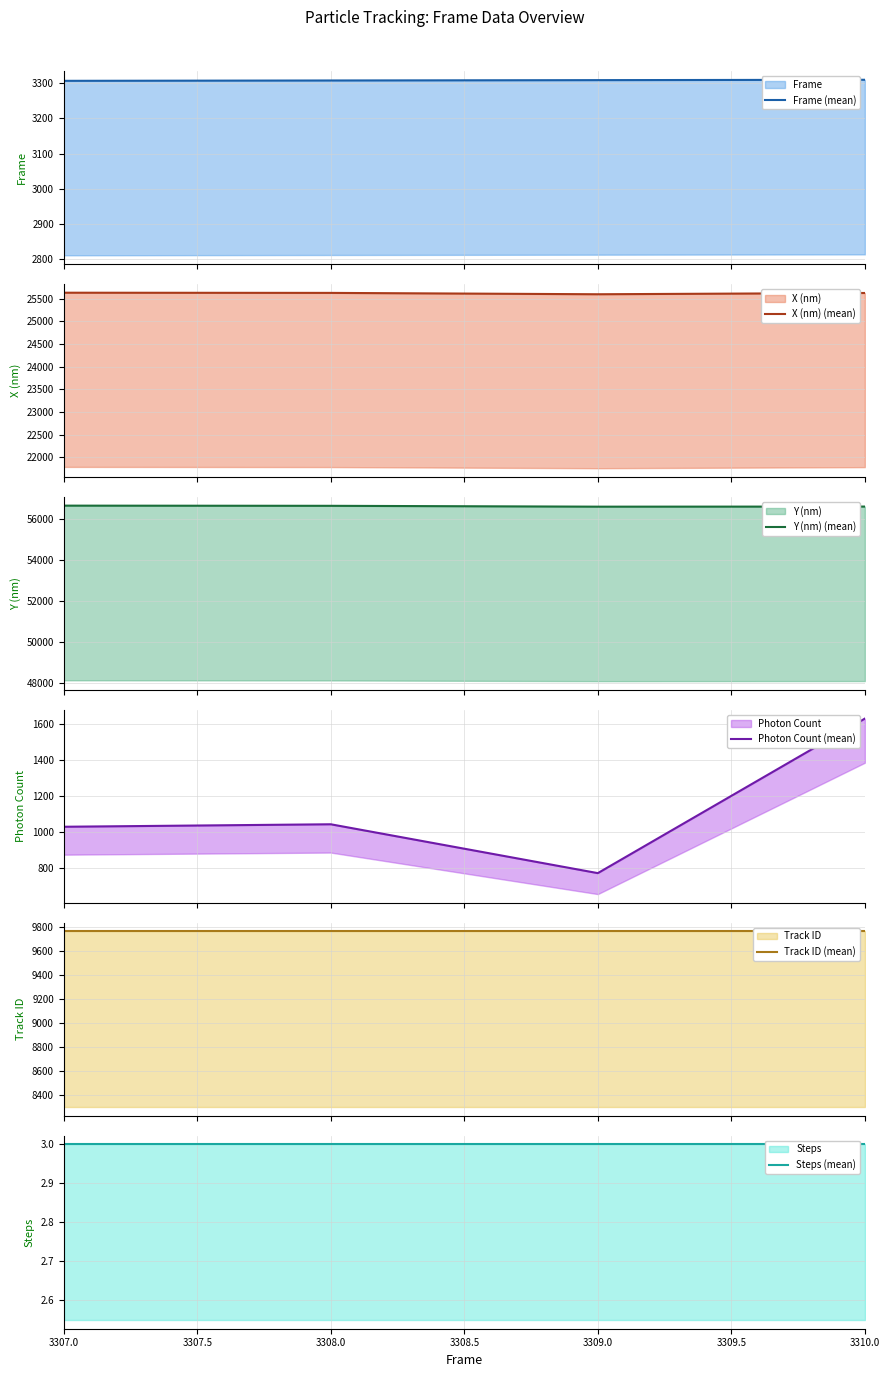

How many lines are shown in the chart?

6